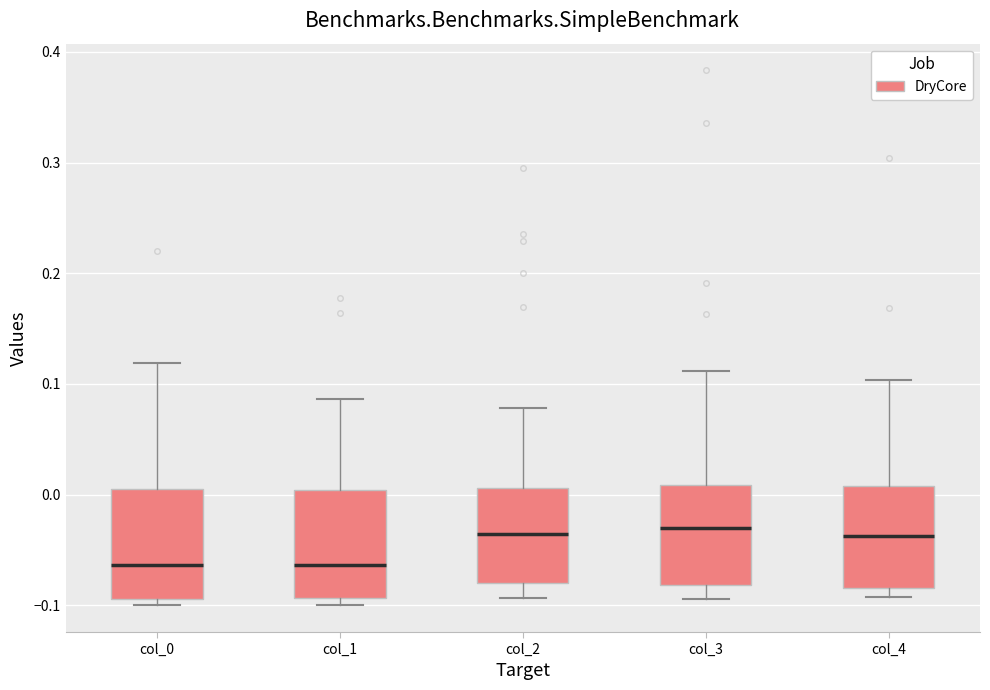

Reading left to right, transcribe this box plot: for each box, give where its median line is, the range the box spans, and where its two whiskers end, as read against the y-axis. The values are not printed on the chart, so give them approximately, as read against the axis.

col_0: median -0.06, box -0.09 to 0.00, whiskers -0.10 to 0.12
col_1: median -0.06, box -0.09 to 0.00, whiskers -0.10 to 0.09
col_2: median -0.04, box -0.08 to 0.01, whiskers -0.09 to 0.08
col_3: median -0.03, box -0.08 to 0.01, whiskers -0.09 to 0.11
col_4: median -0.04, box -0.08 to 0.01, whiskers -0.09 to 0.10